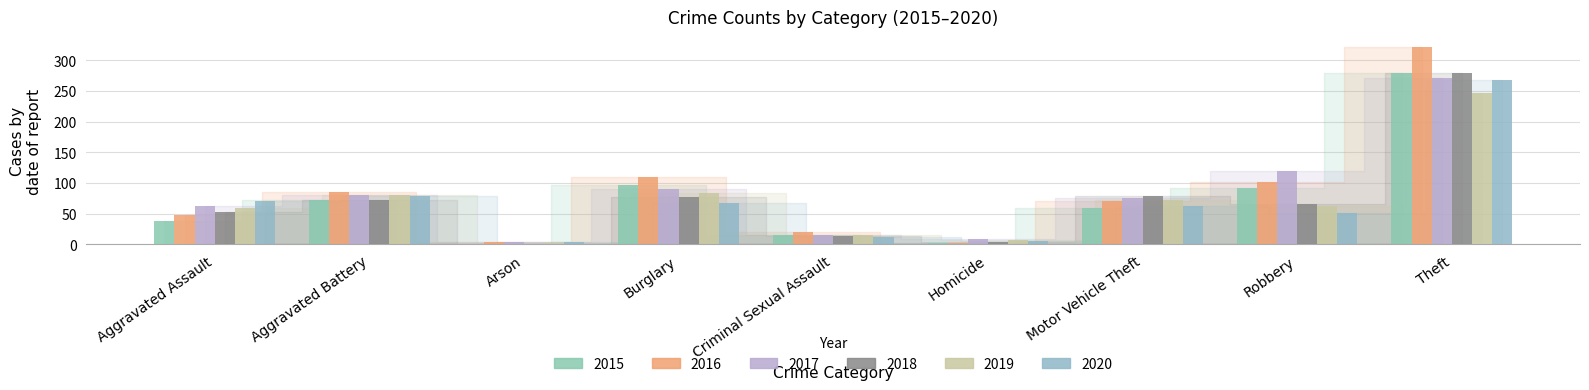

What is the value of the 2017 bar at the 6th from the left?

8